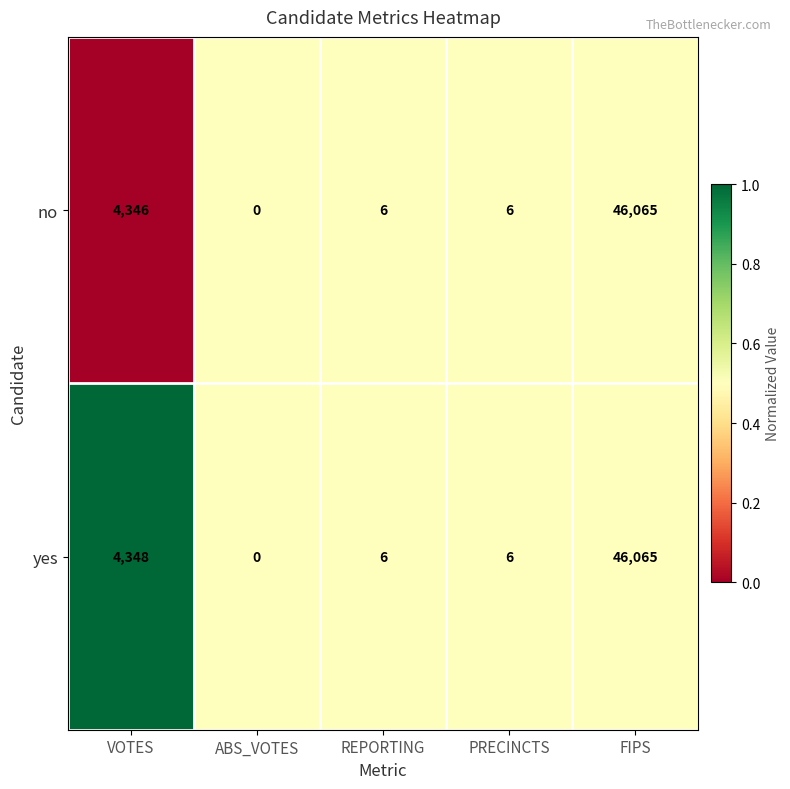

Reading left to right, what are all the values shown in this chart?

no: VOTES=4346	ABS_VOTES=0	REPORTING=6	PRECINCTS=6	FIPS=46065
yes: VOTES=4348	ABS_VOTES=0	REPORTING=6	PRECINCTS=6	FIPS=46065